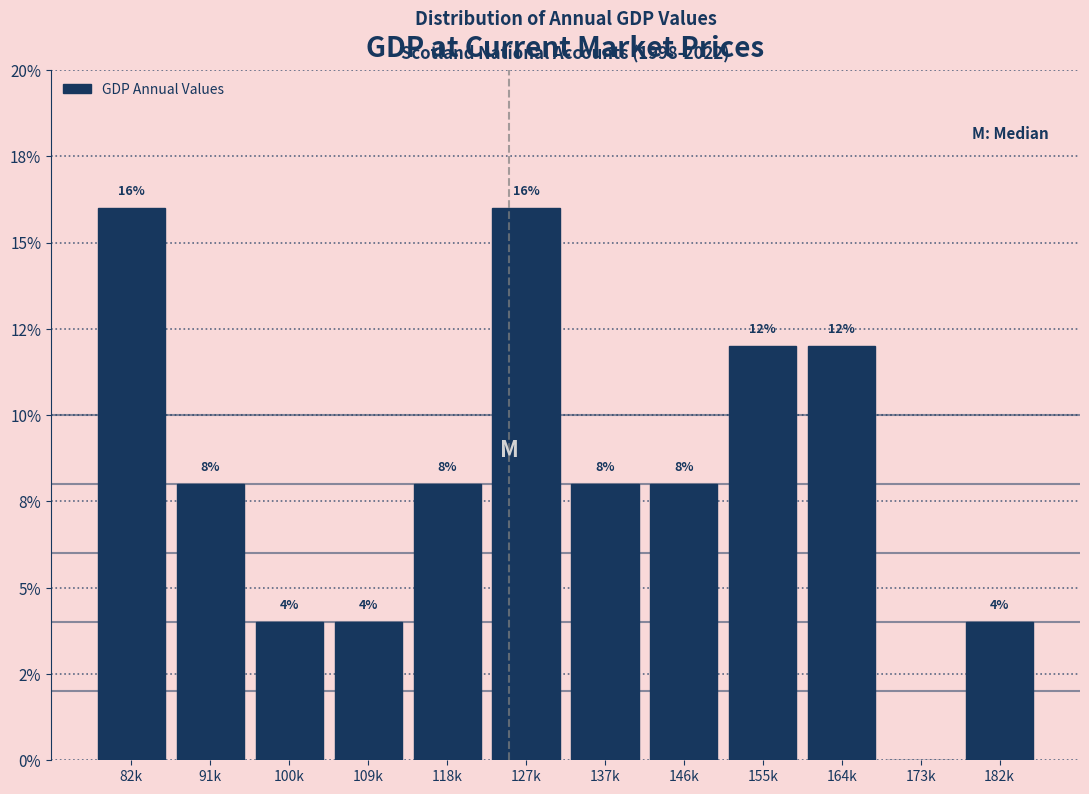

Are the bars horizontal?

No